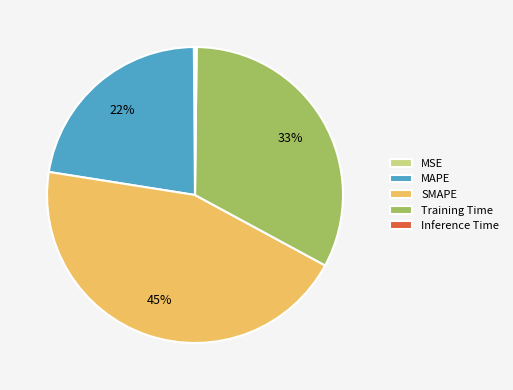

Approximately how many times larger is the value at Training Time compared to SMAPE?

0.7